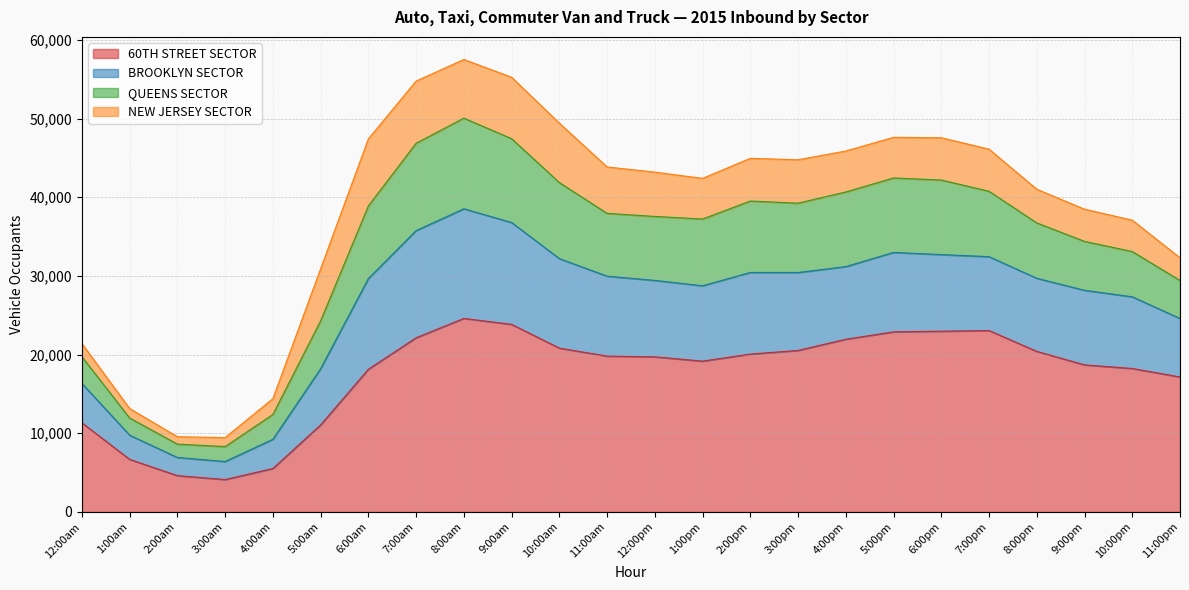

What is the total value across all series at 6:00am?

47419